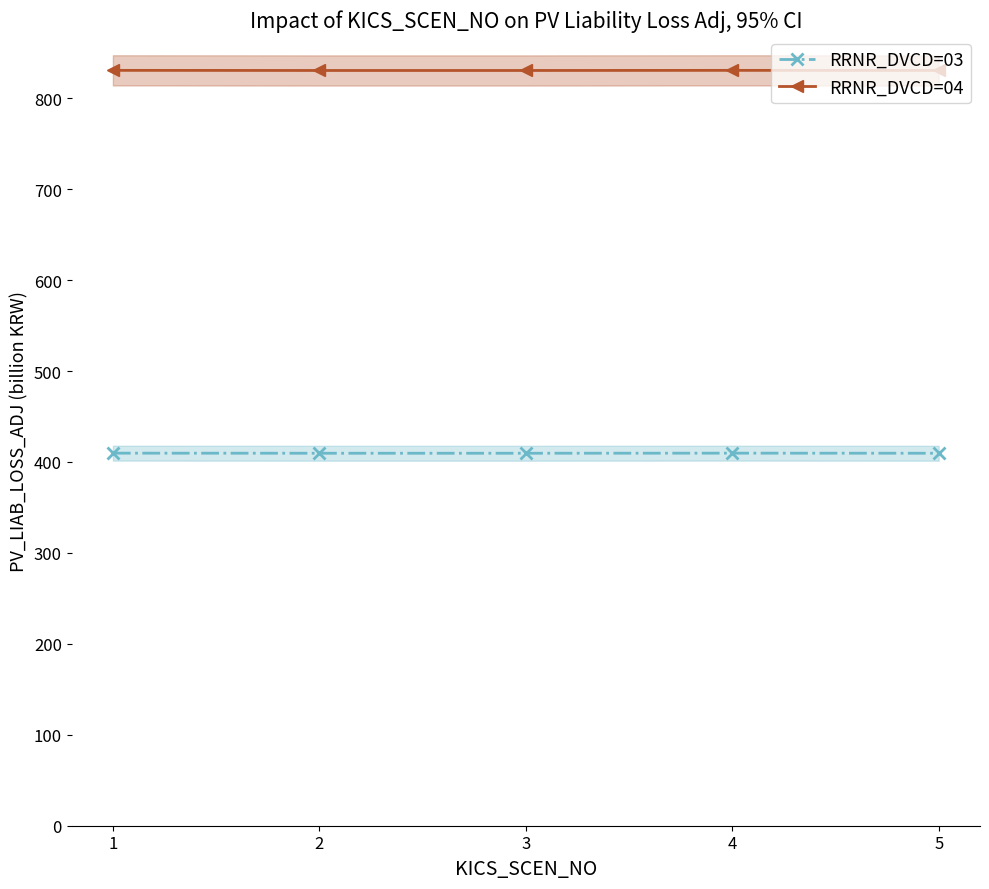

List the series in order of their overall mean, lowest first.

RRNR_DVCD=03, RRNR_DVCD=04